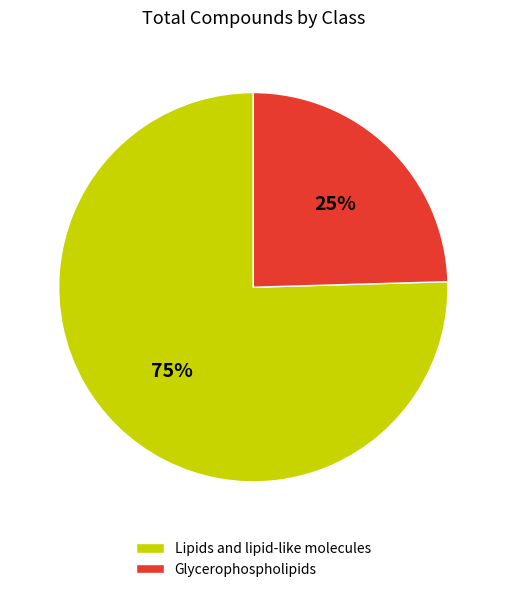

What percentage is the Lipids and lipid-like molecules slice, to the nearest percent?

75%